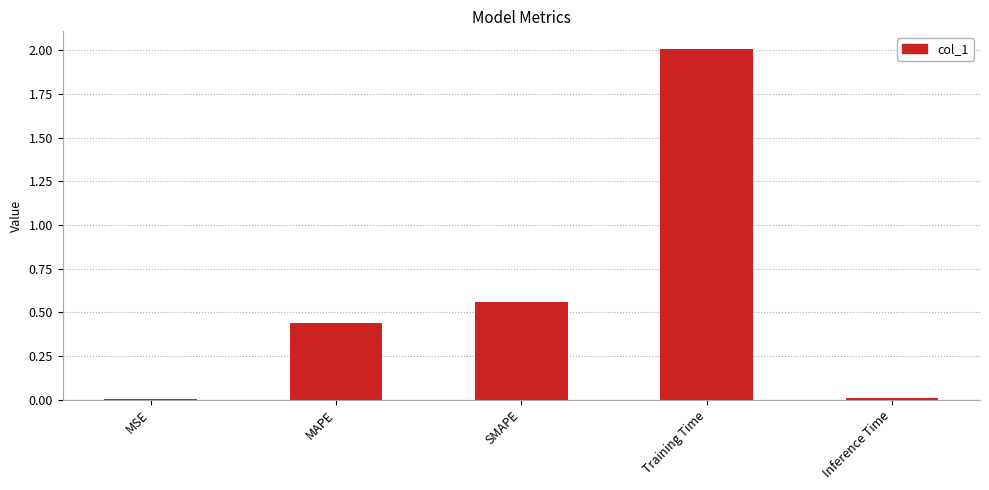

What is the sum of the values at MAPE and Training Time?

2.4